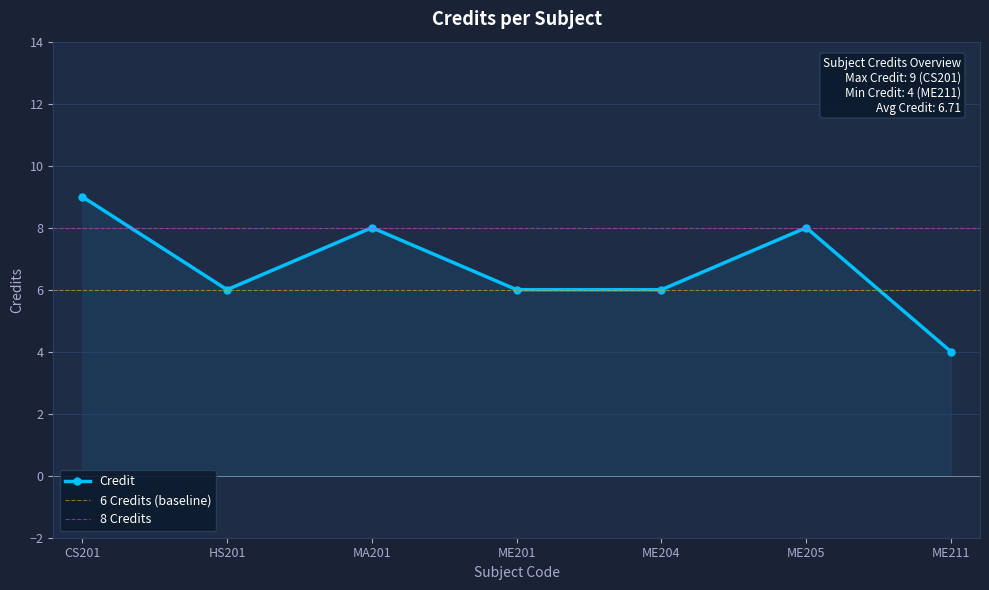

Rank the categories by value from highest to lowest.

1, 3, 6, 2, 4, 5, 7